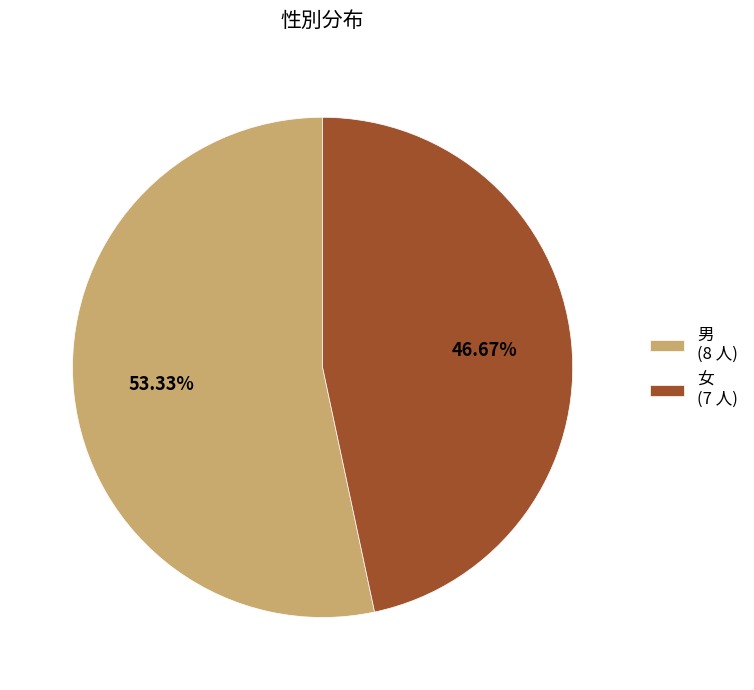

Is the sum of 男 and 女 greater than half?

Yes